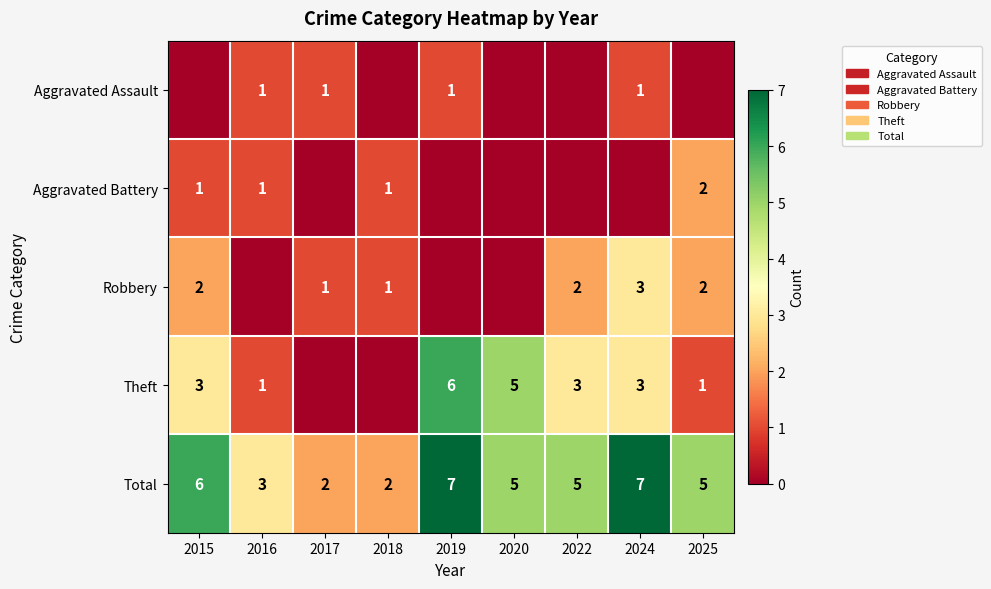

Is the value of Theft at 2019 greater than the value of Aggravated Assault at 2016?

Yes